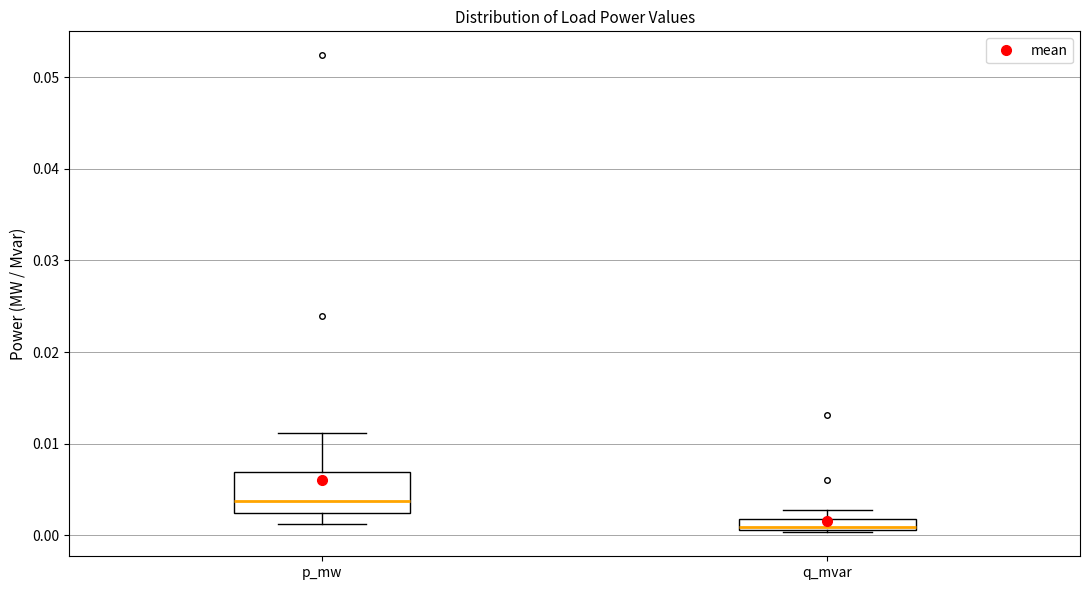

Which box is the tallest, from its lower edge to its upper edge?

p_mw